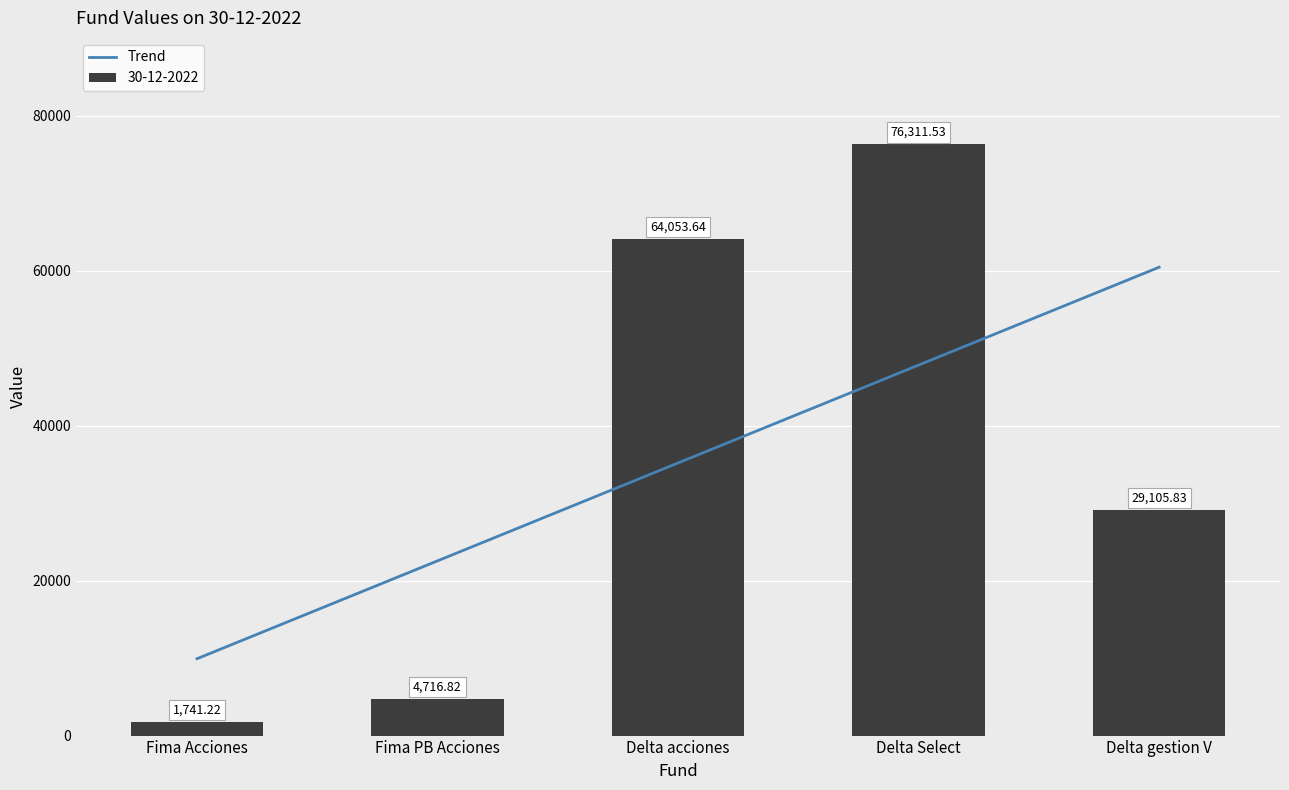

What position from the left is Delta Select?

4